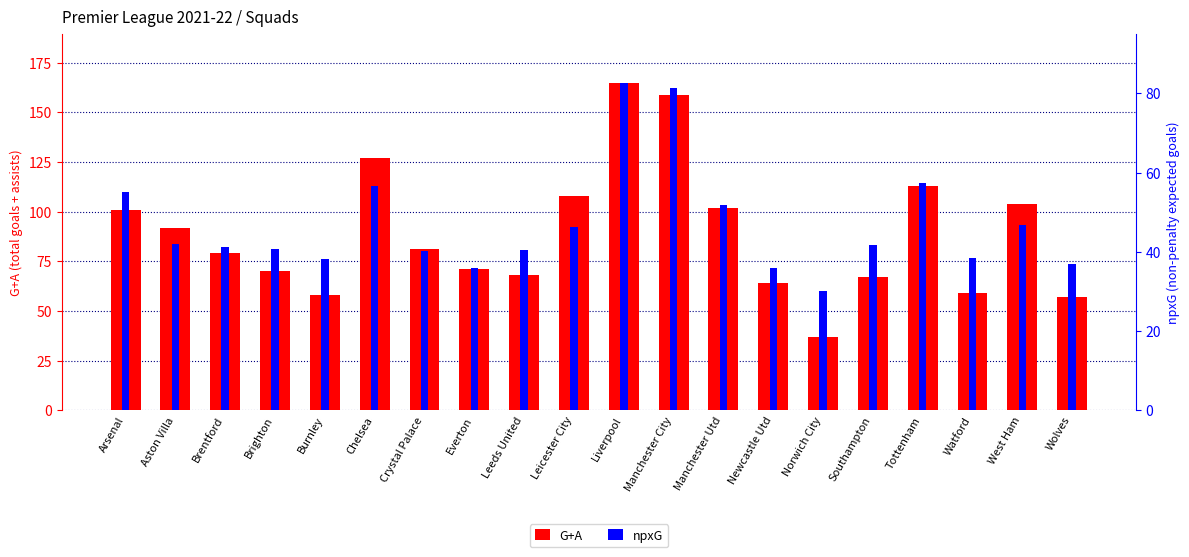

At which label does npxG first exceed 41?

Arsenal